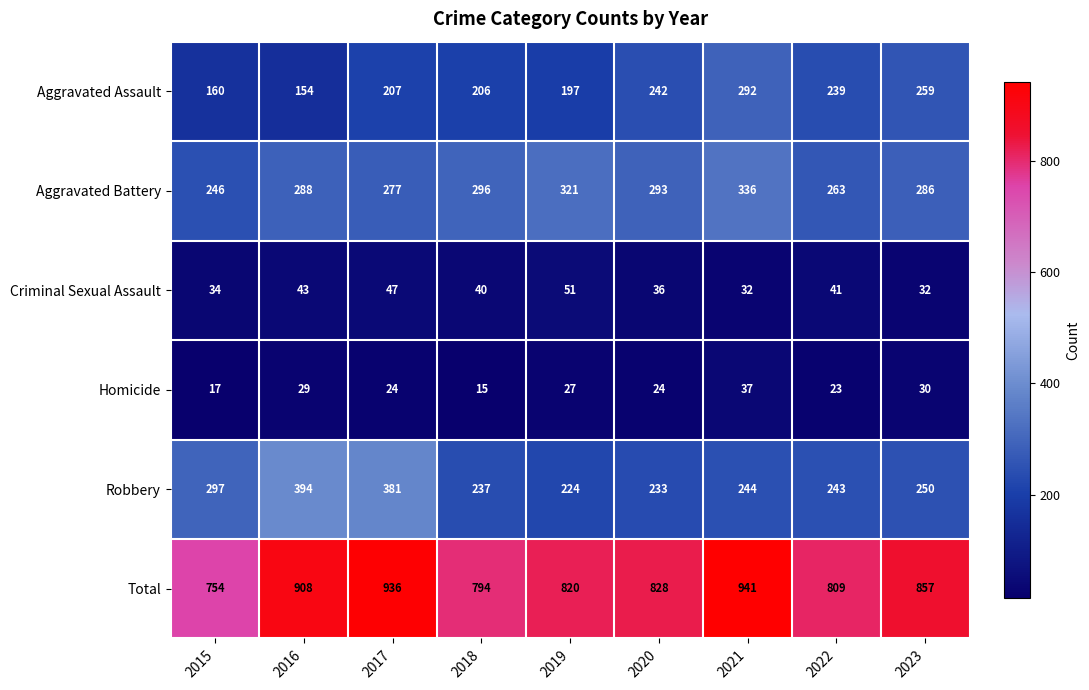

What value does the Homicide series have at 2018?

15